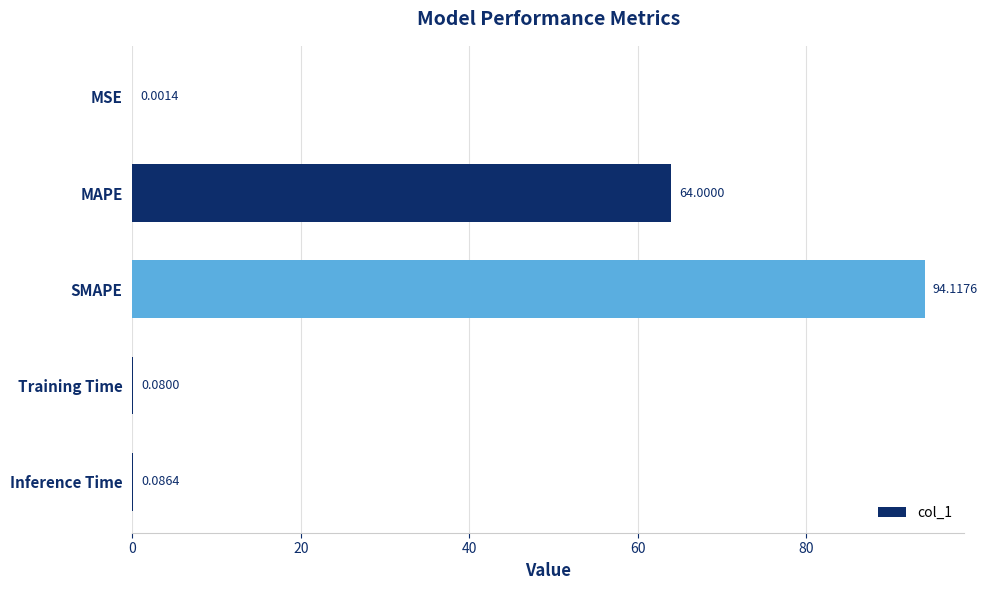

What is the change in value from MAPE to Training Time?

-63.9